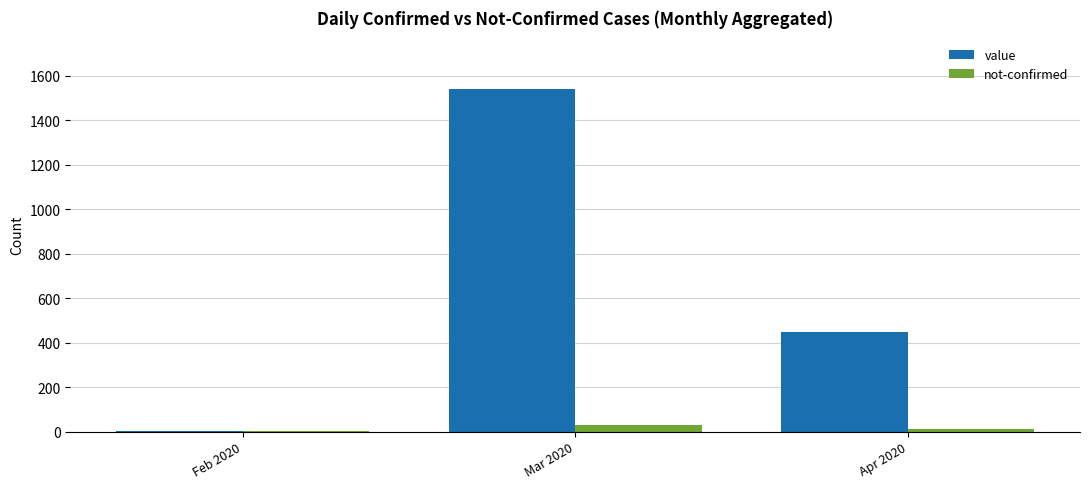

How many not-confirmed values are between 1 and 30?

3